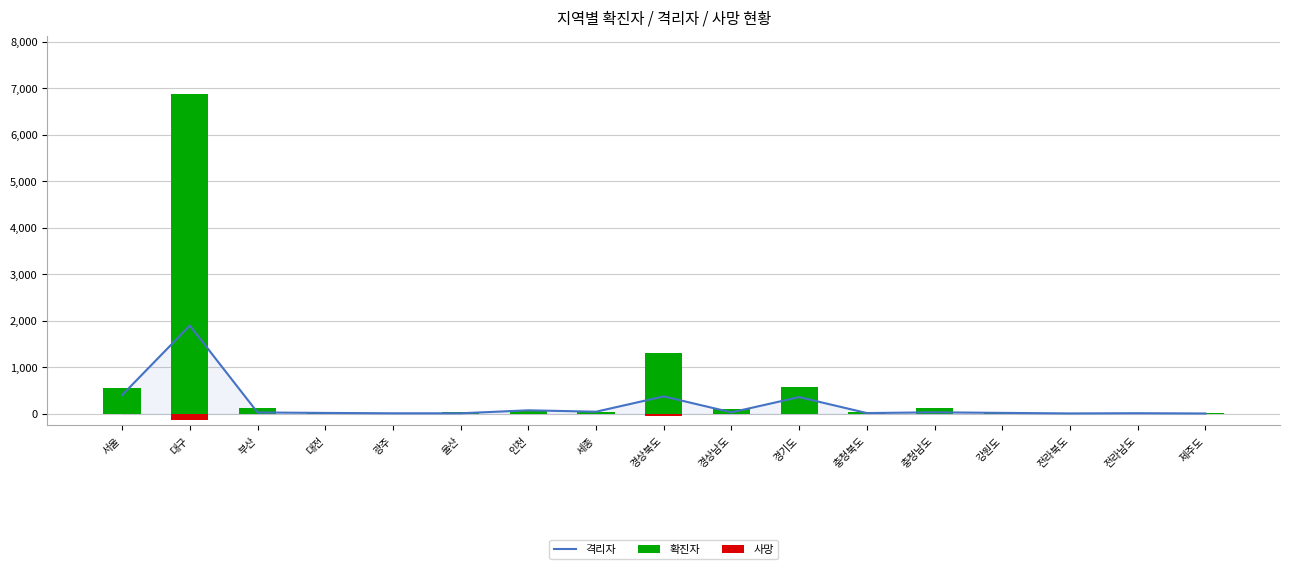

What is the difference between the highest and lowest values at 서울?

548